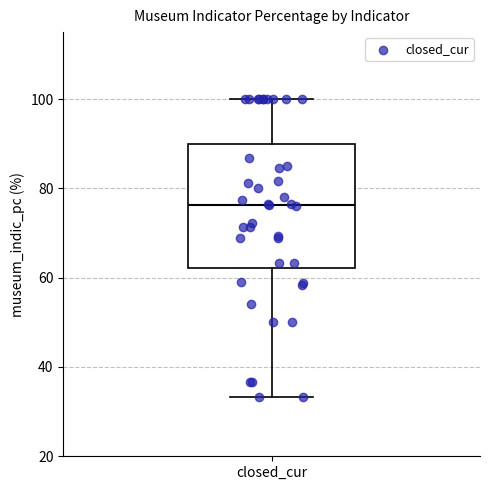

Read this box plot against the y-axis: the position of the median line, the range covered by the box, and the ends of both whiskers. The values are not printed on the chart, so give them approximately, as read against the axis.

median 76, box 62 to 90, whiskers 34 to 100